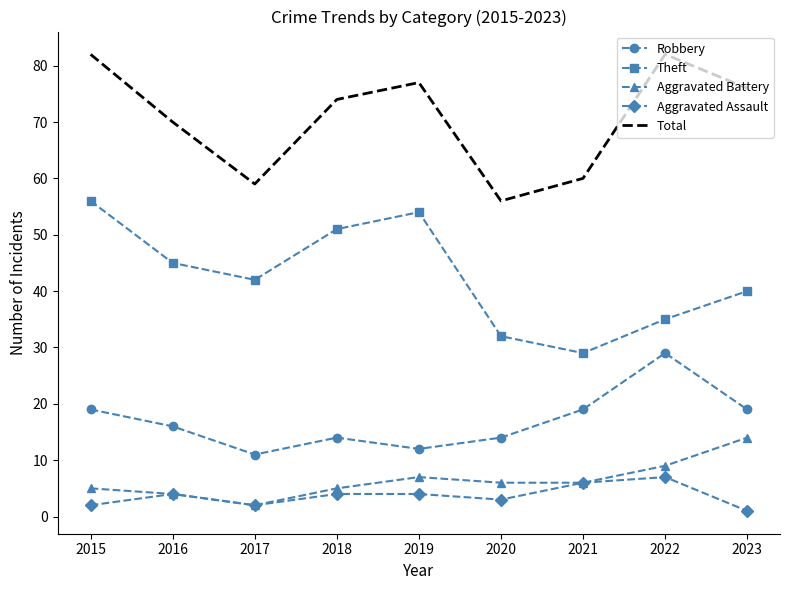

List the series in order of their peak value, highest first.

Total, Theft, Robbery, Aggravated Battery, Aggravated Assault